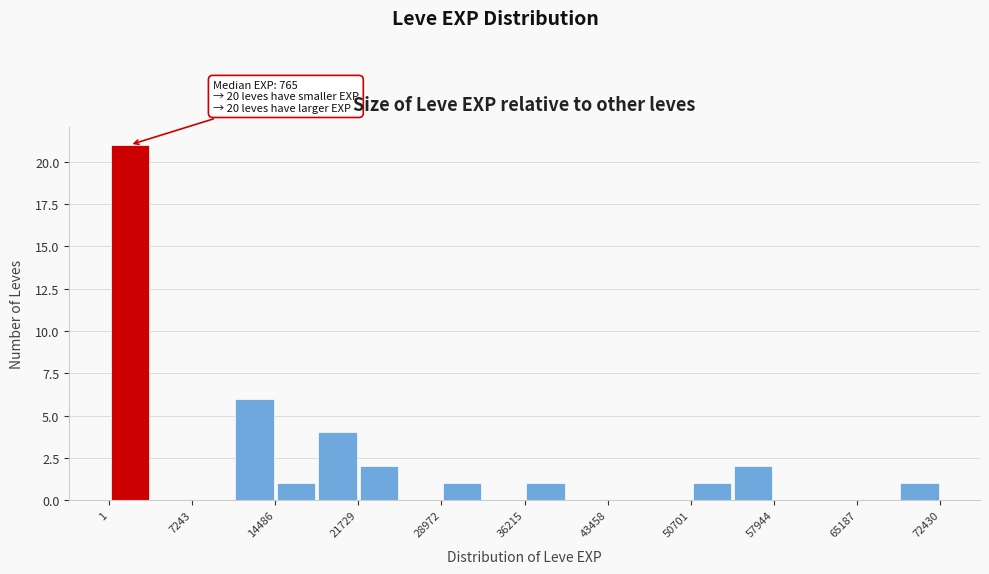

Around what value on the x-axis is the tallest bar? Give the approximate position of its centre, as read against the axis.

2000